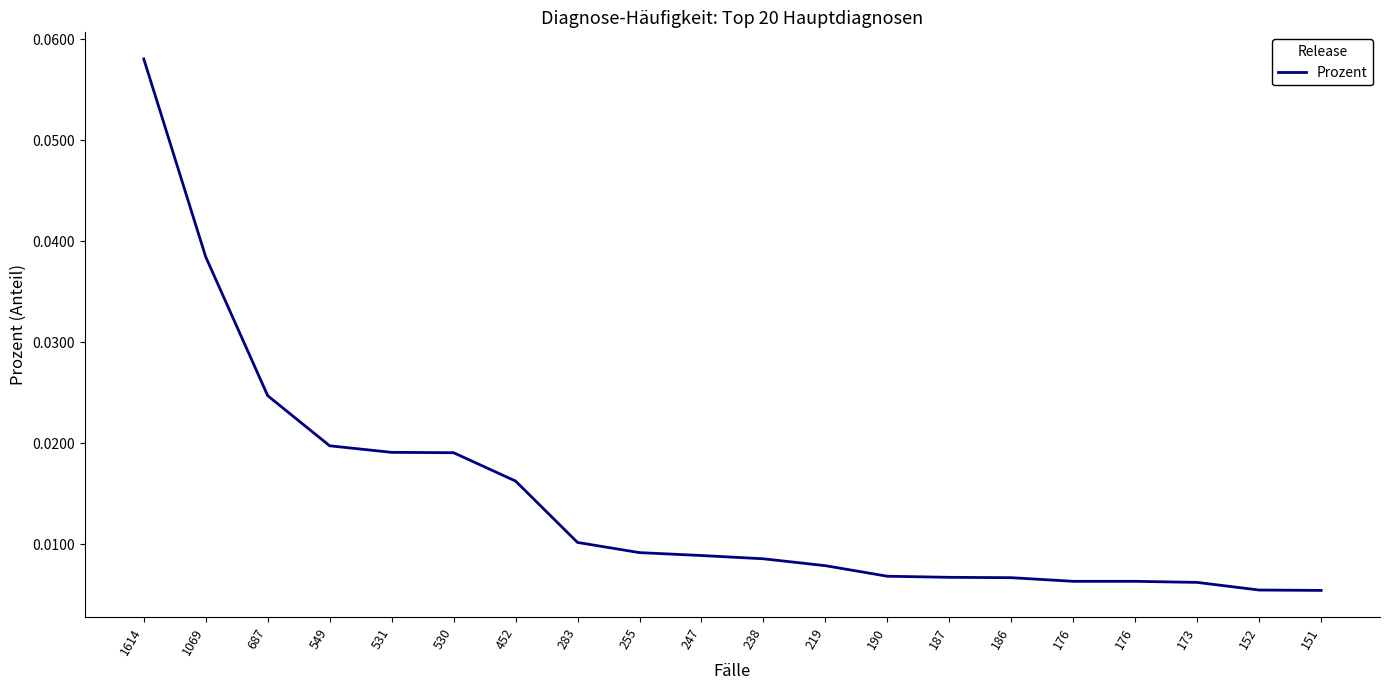

Rank the categories by value from lowest to highest.

151, 152, 173, 176, 176, 186, 187, 190, 219, 238, 247, 255, 283, 452, 530, 531, 549, 687, 1069, 1614